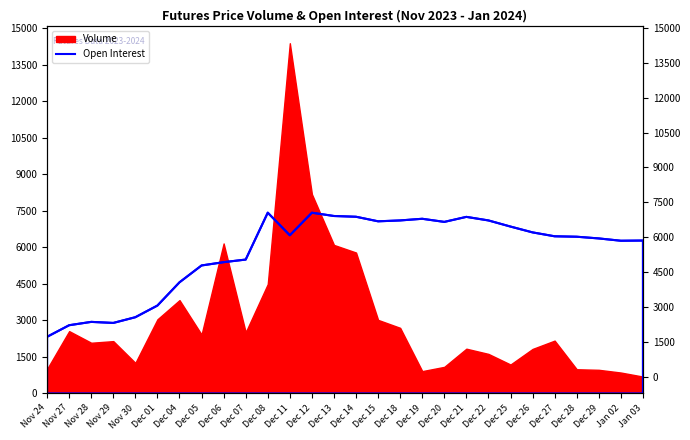

At which label does the data first exceed 6452?

Dec 08